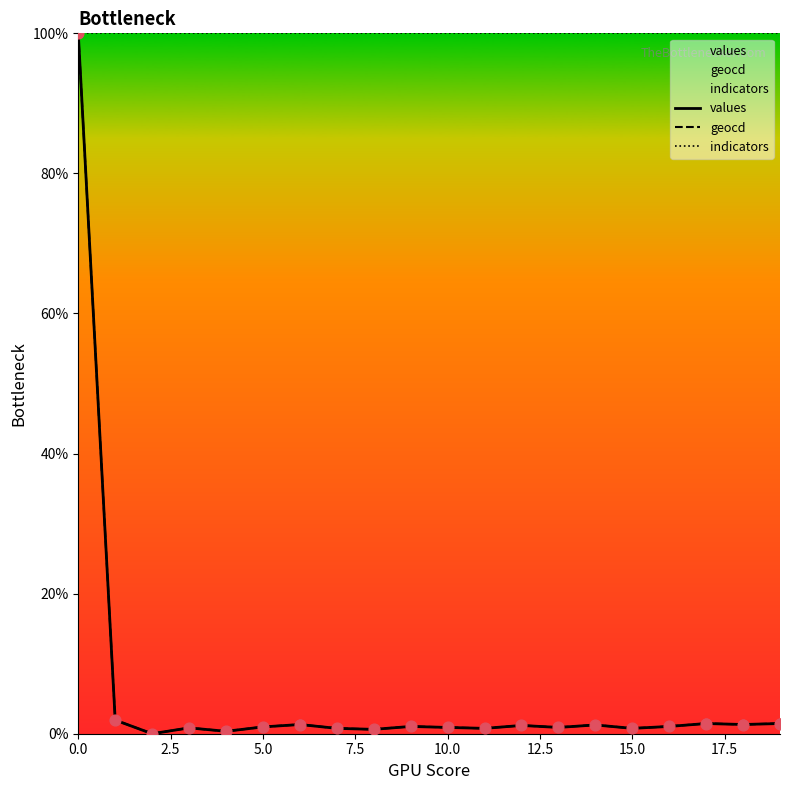

Which series reaches the maximum Y coordinate?

values